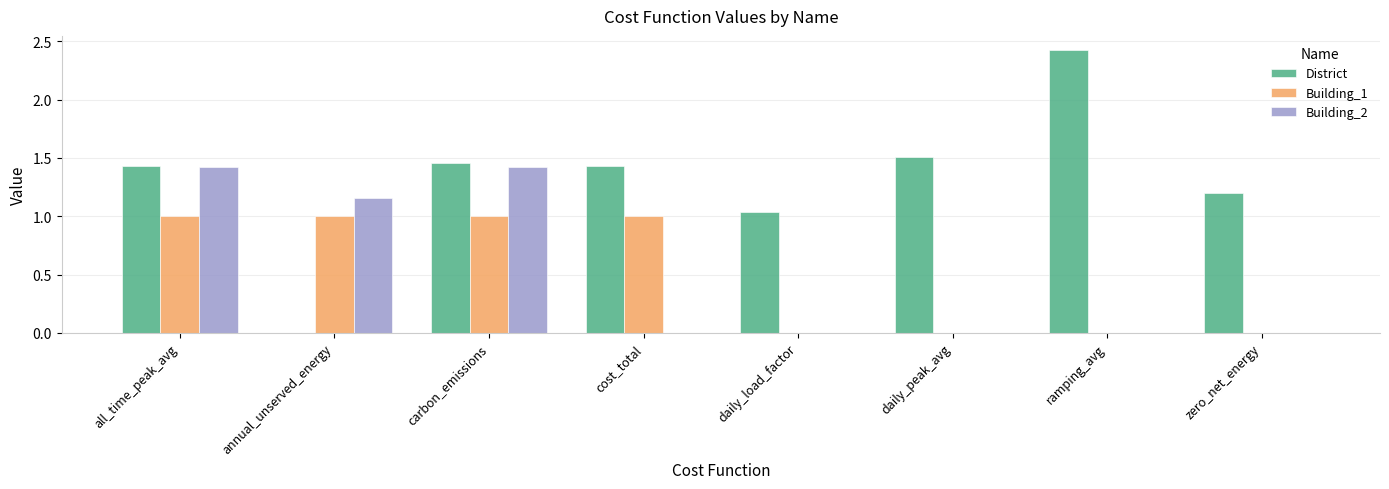

True or false: District has a value of 3.6 at ramping_avg.

False